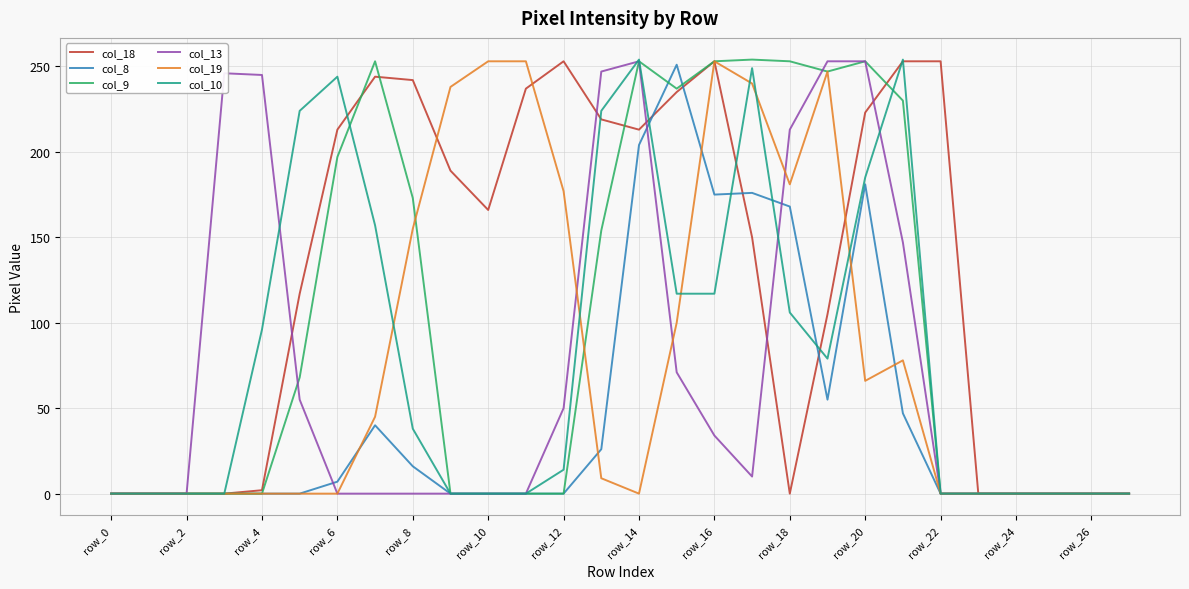

What is the maximum value shown in the chart?

254